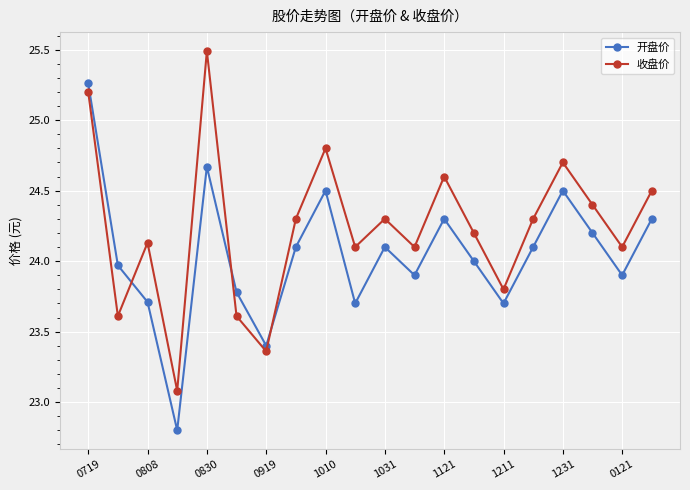

List the series in order of their overall mean, highest first.

收盘价, 开盘价